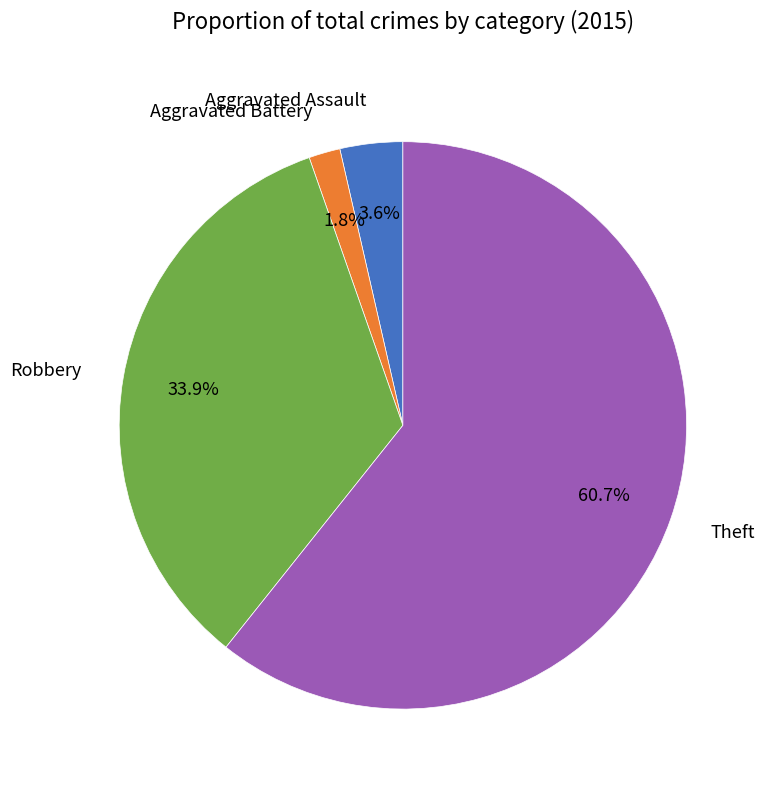

Rank the categories by value from highest to lowest.

Theft, Robbery, Aggravated Assault, Aggravated Battery